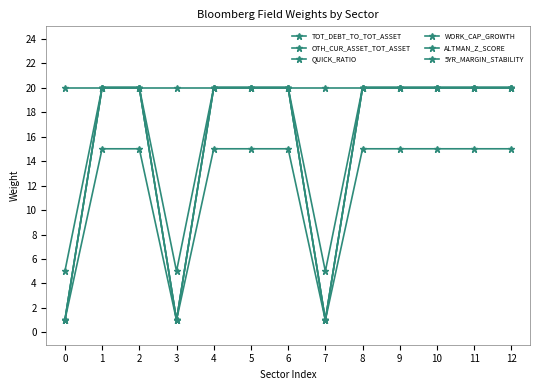

Does the chart have visible grid lines?

No